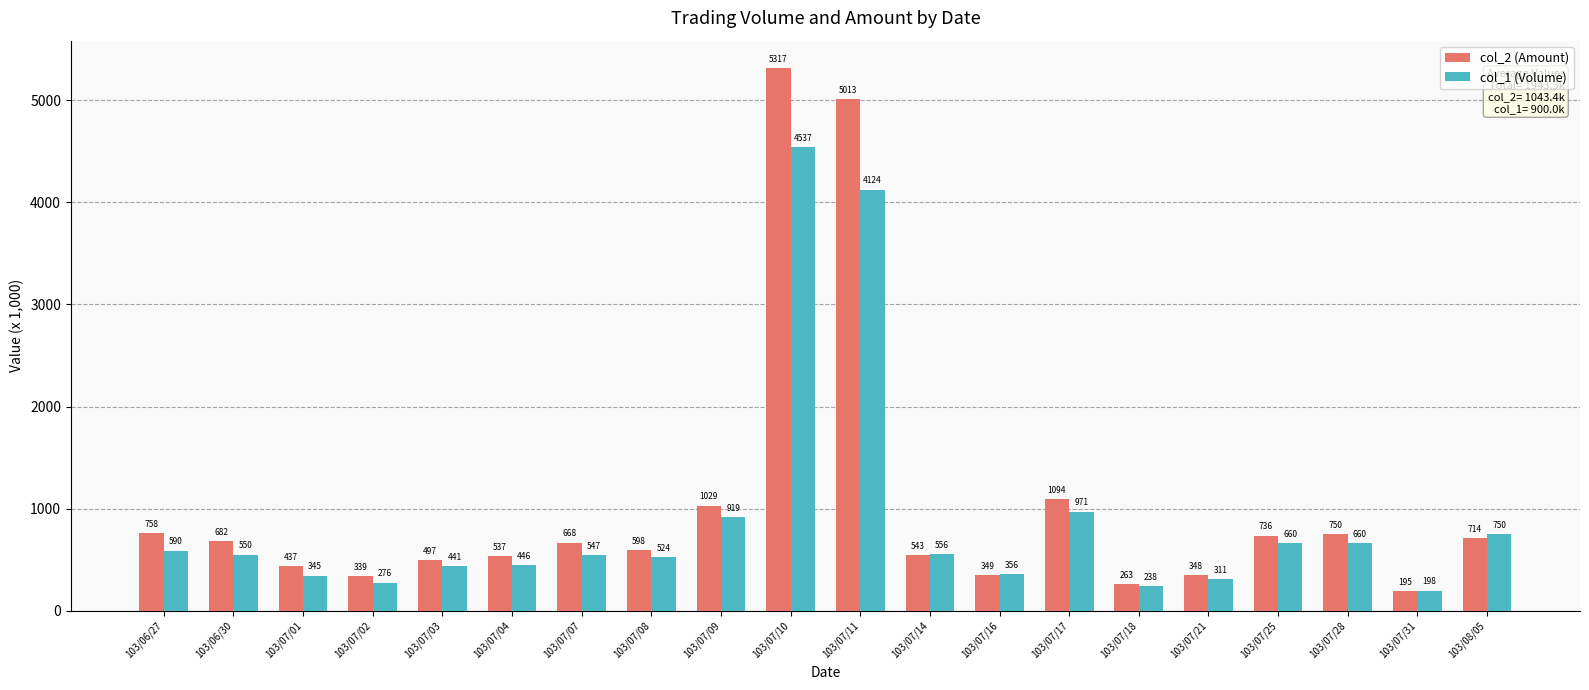

Count the number of data series in this chart.

2